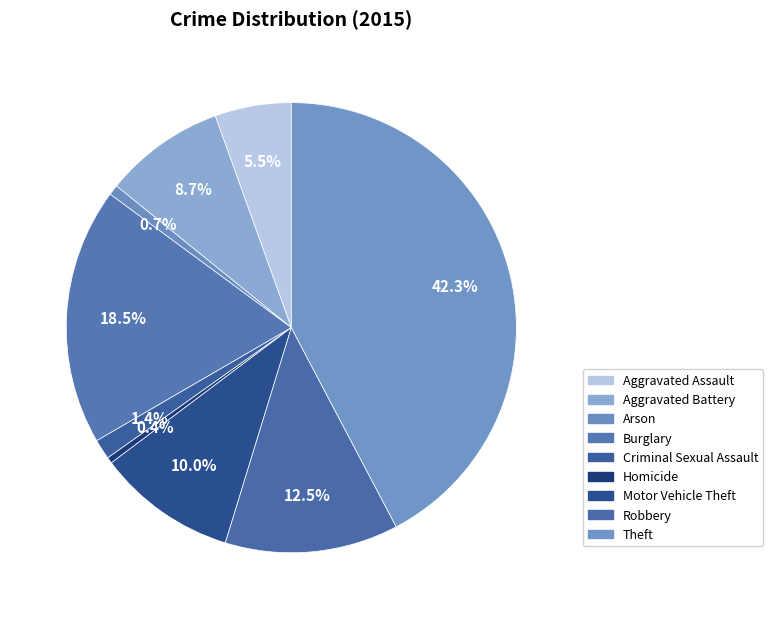

Is there any slice that represents more than half of the pie?

No